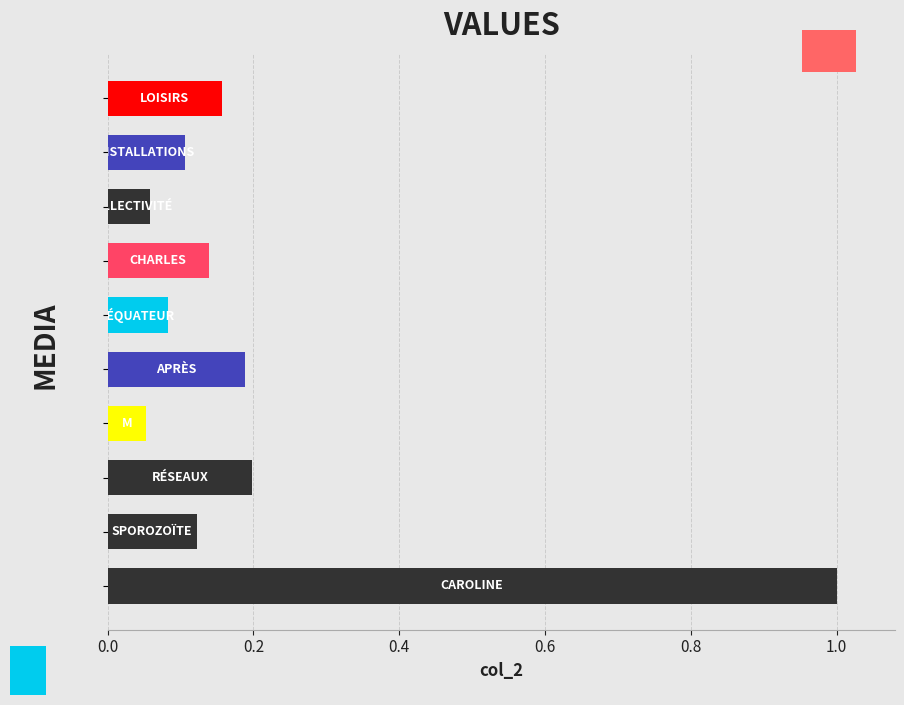

What is the sum of all values?

2.1